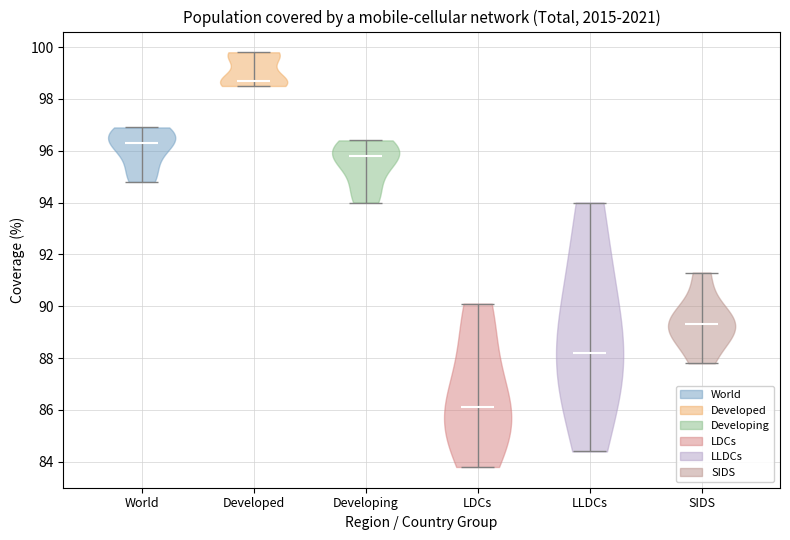

Reading left to right, read every violin against the y-axis: where its median line is, and the lowest and highest points it reaches. The values are not printed on the chart, so give them approximately, as read against the axis.

World: median line 96.4, lowest point 94.8, highest point 97.0
Developed: median line 98.8, lowest point 98.6, highest point 99.8
Developing: median line 95.8, lowest point 94.0, highest point 96.4
LDCs: median line 86.2, lowest point 83.8, highest point 90.2
LLDCs: median line 88.2, lowest point 84.4, highest point 94.0
SIDS: median line 89.4, lowest point 87.8, highest point 91.4